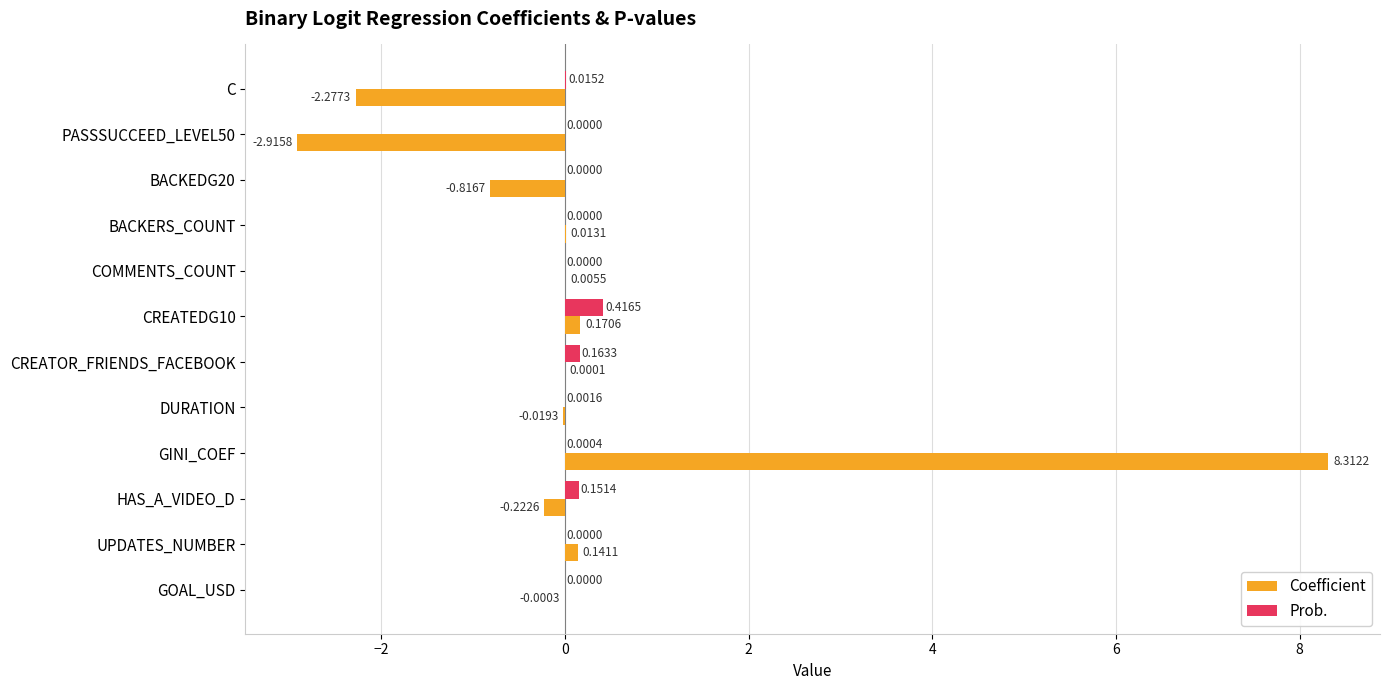

At which category does the chart reach its peak across all series?

GINI_COEF